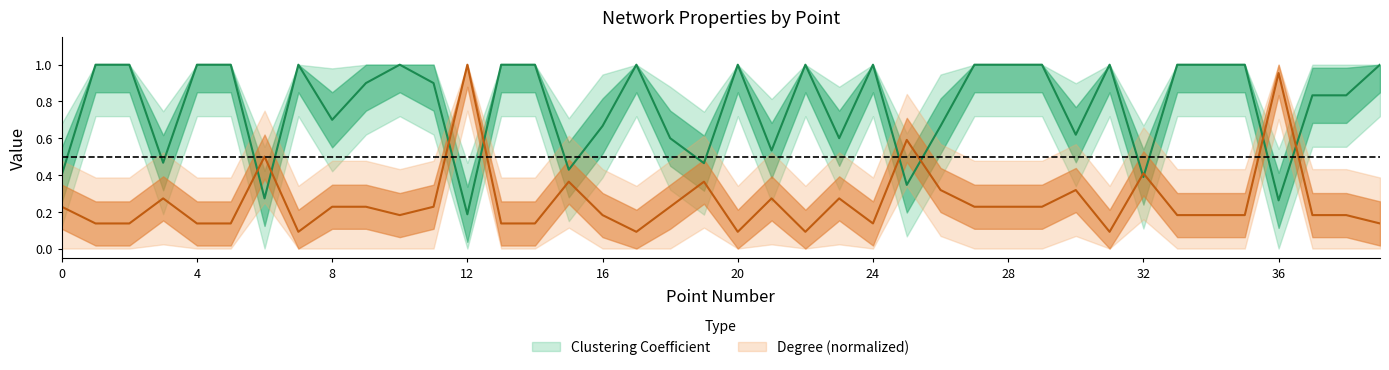

What is the highest value of the Degree series?

1.0